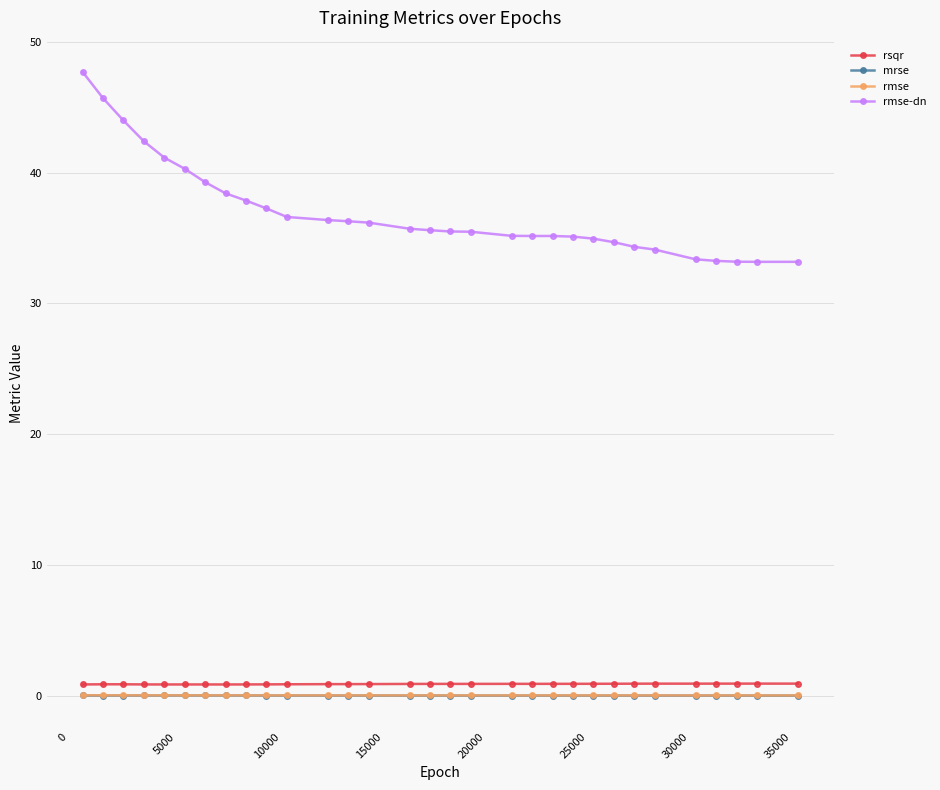

Which series has the largest total across all categories?

rmse-dn